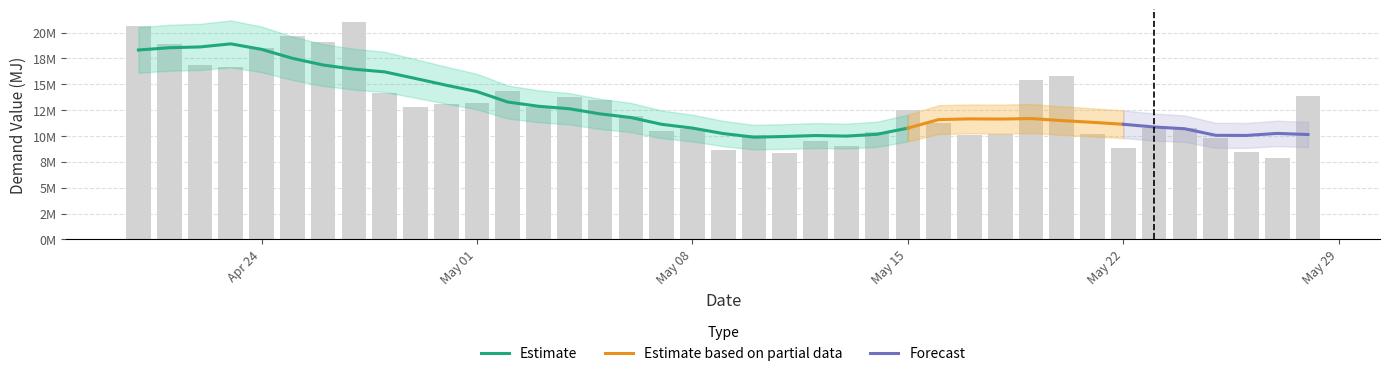

Which has a higher value, 19/05/2023 or 07/05/2023?

19/05/2023